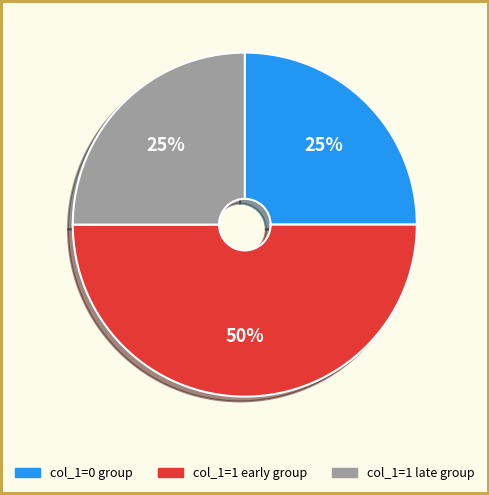

To the nearest percent, what is the difference between the largest and smallest slice percentages?

25%